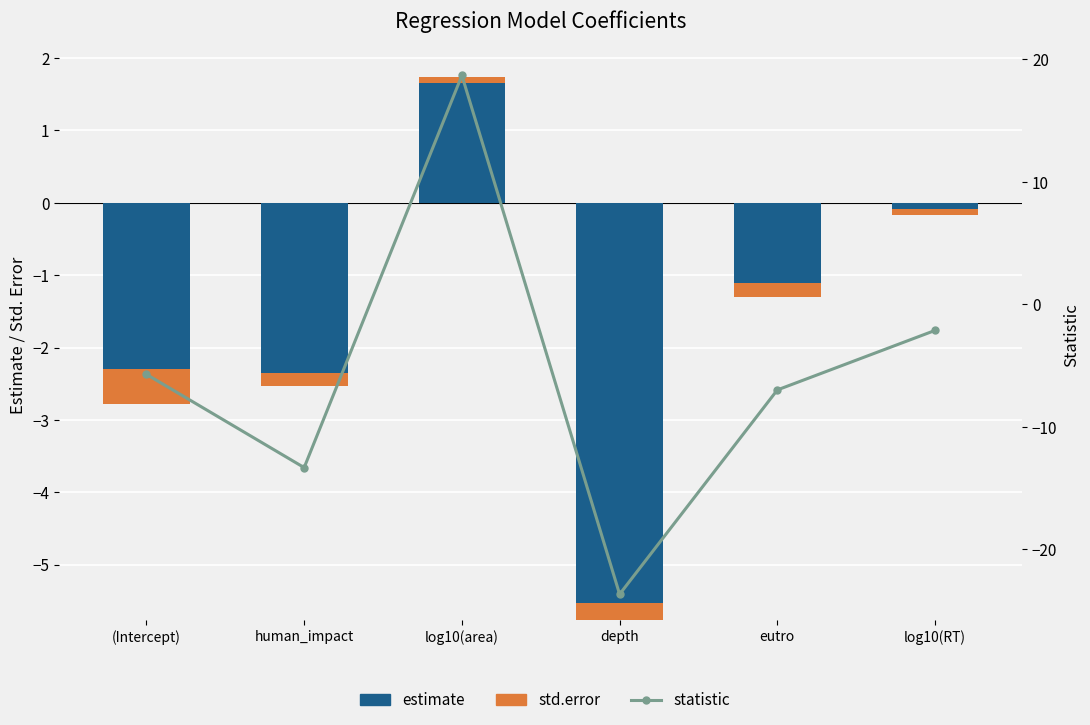

What is the value of the std.error bar at the 4th from the left?

0.2